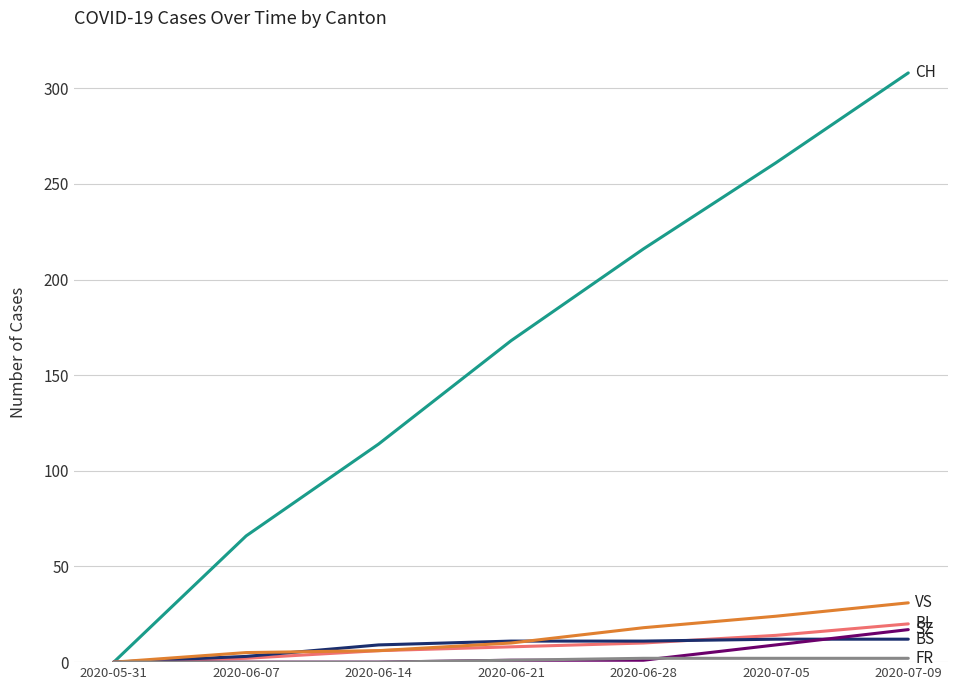

At which category is the sum across all series the highest?

2020-07-09